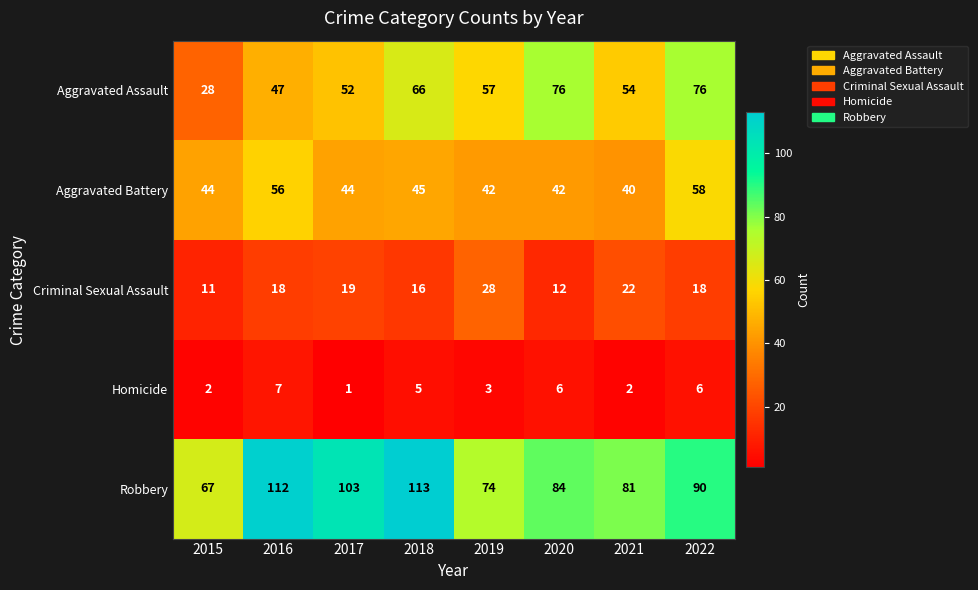

What is the total value across all series at 2016?

240